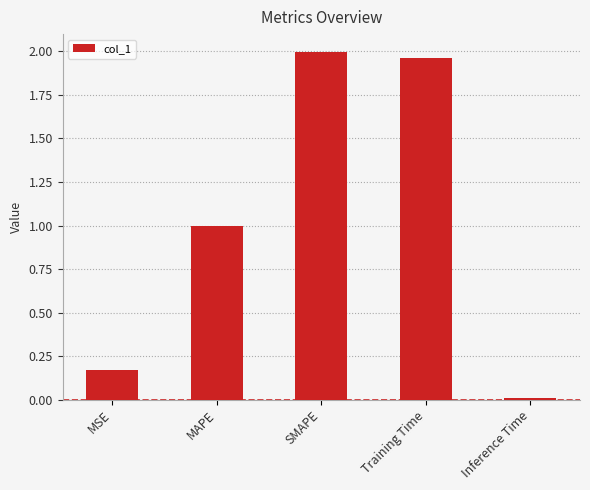

List the labels in order of value, smallest first.

Inference Time, MSE, MAPE, Training Time, SMAPE